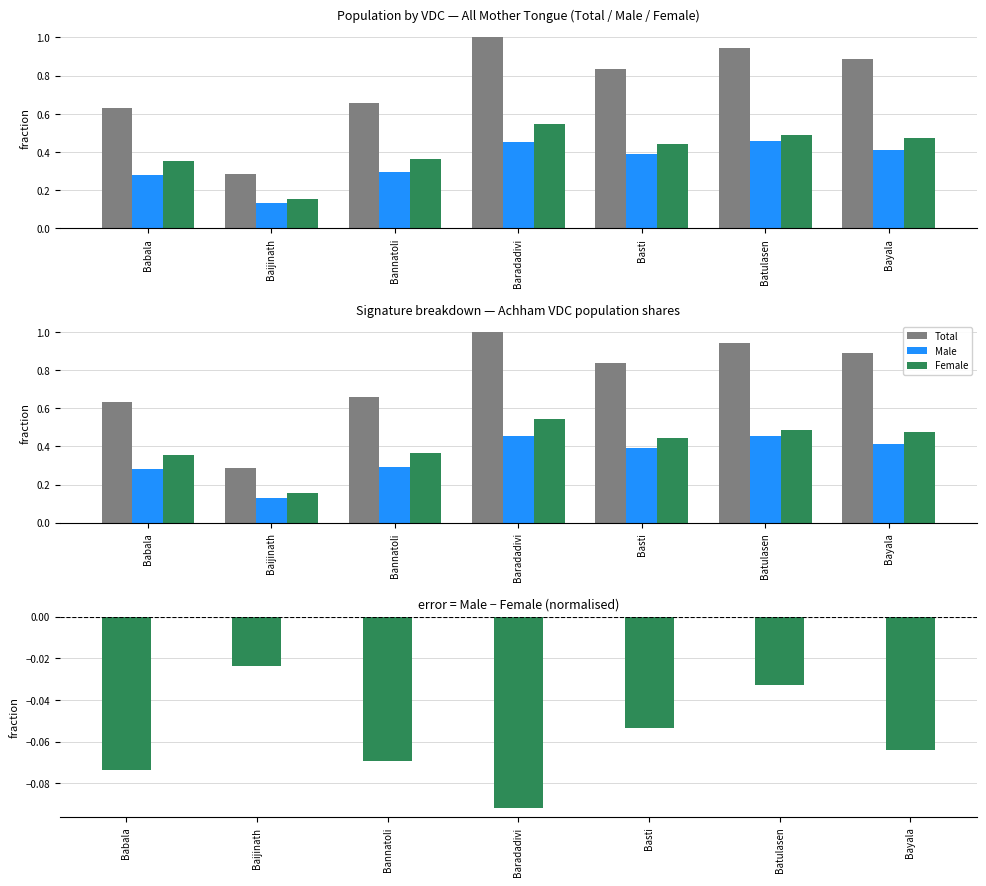

What is the total value across all series at Baijinath?

0.5